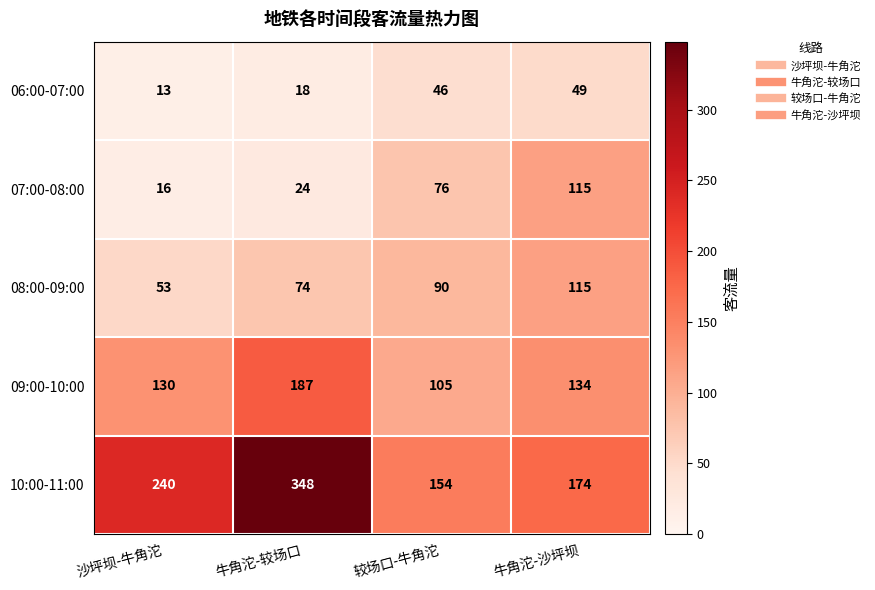

Which category has the highest value across all series?

牛角沱-较场口